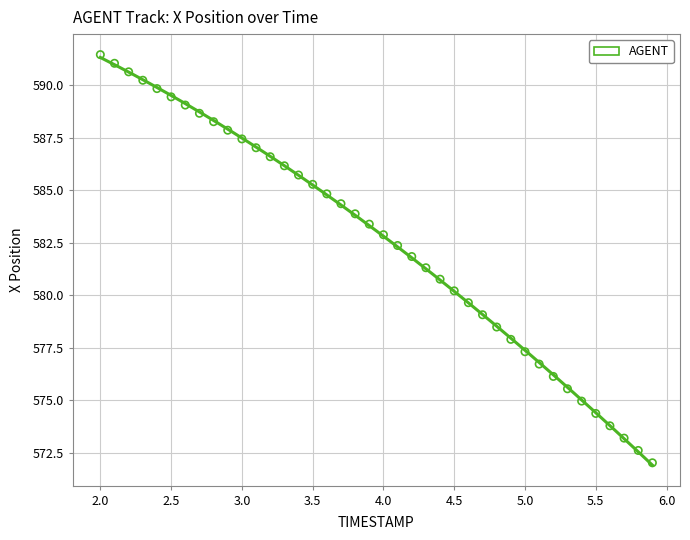

What is the range of Y values (max minus min)?

19.4